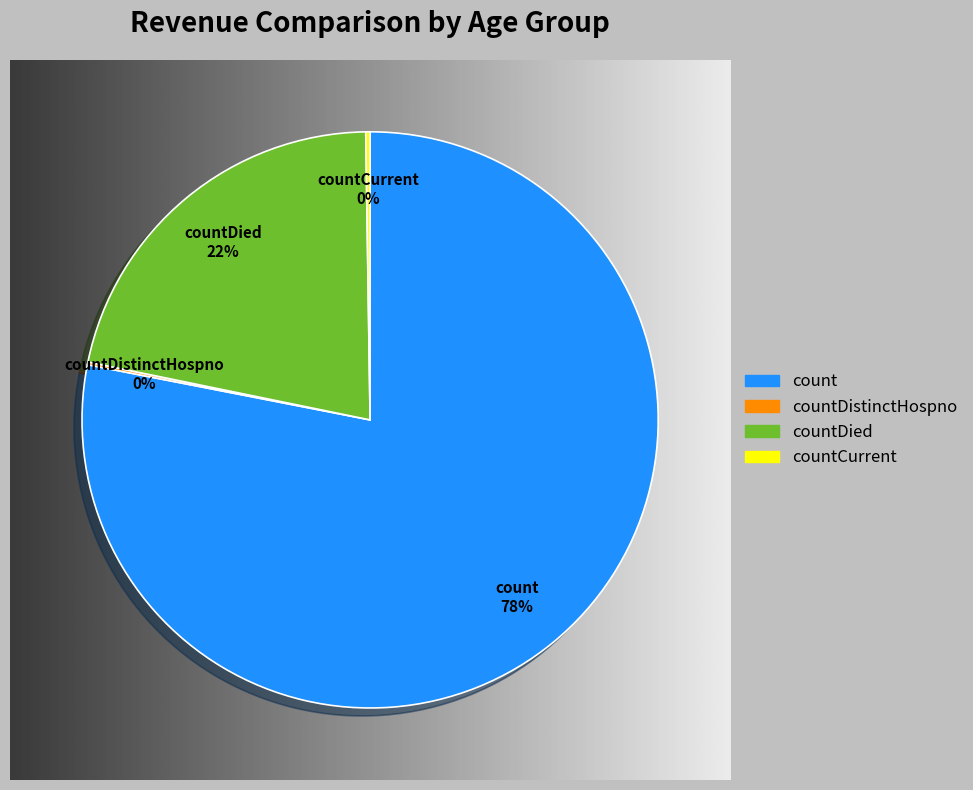

Between countDistinctHospno and count, which is larger?

count